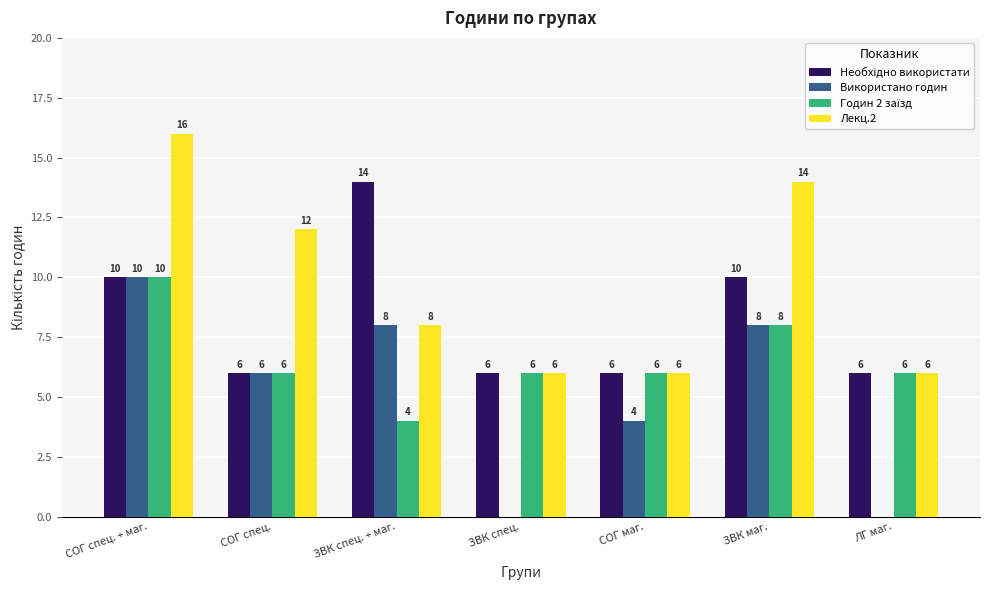

How many series are shown in this chart?

4